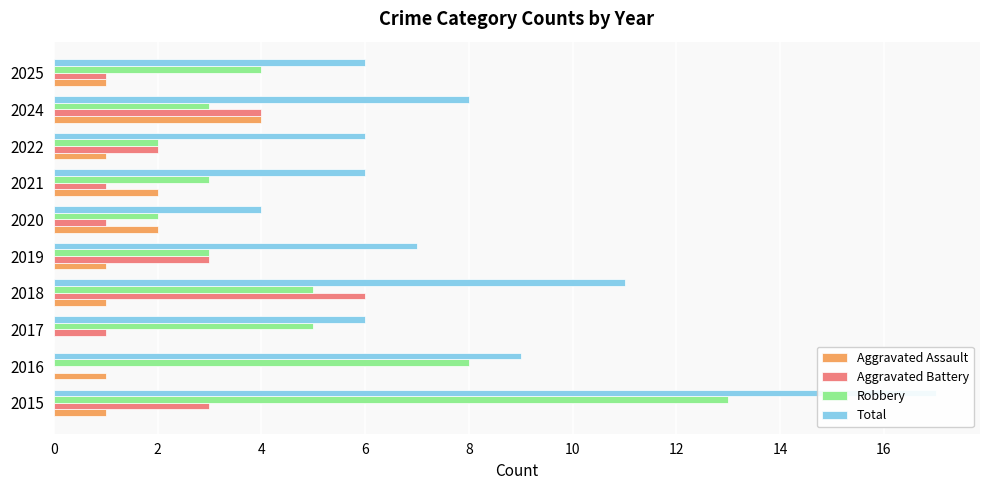

How many bars are there in each group?

4